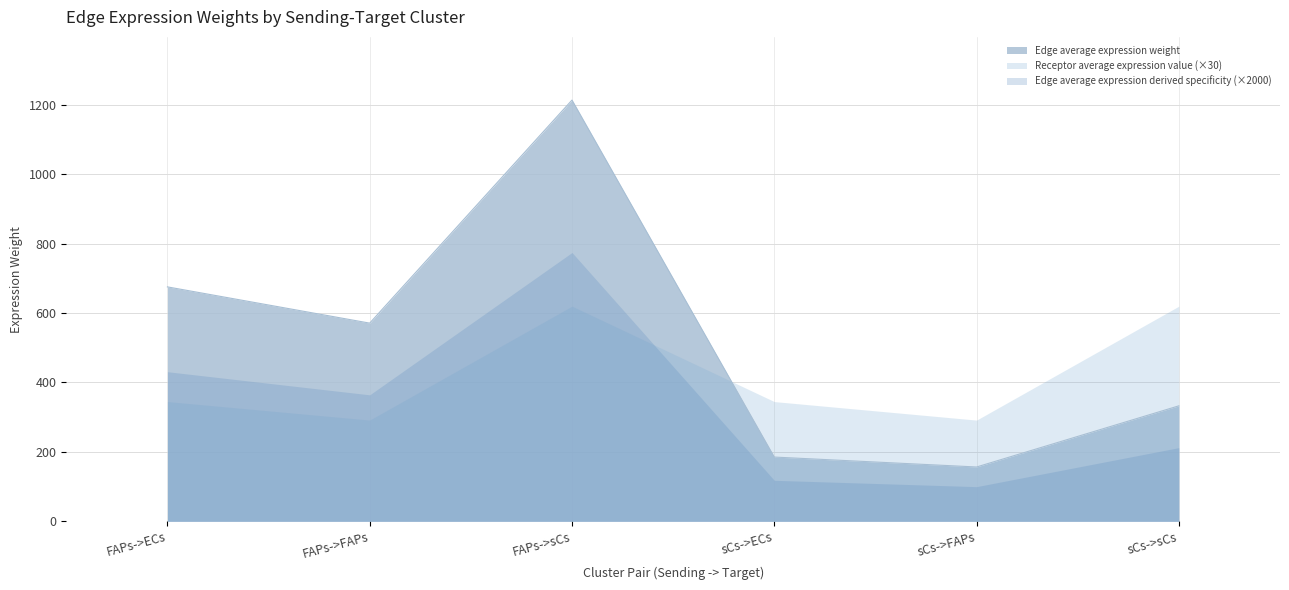

At which category is the sum across all series the highest?

FAPs->sCs